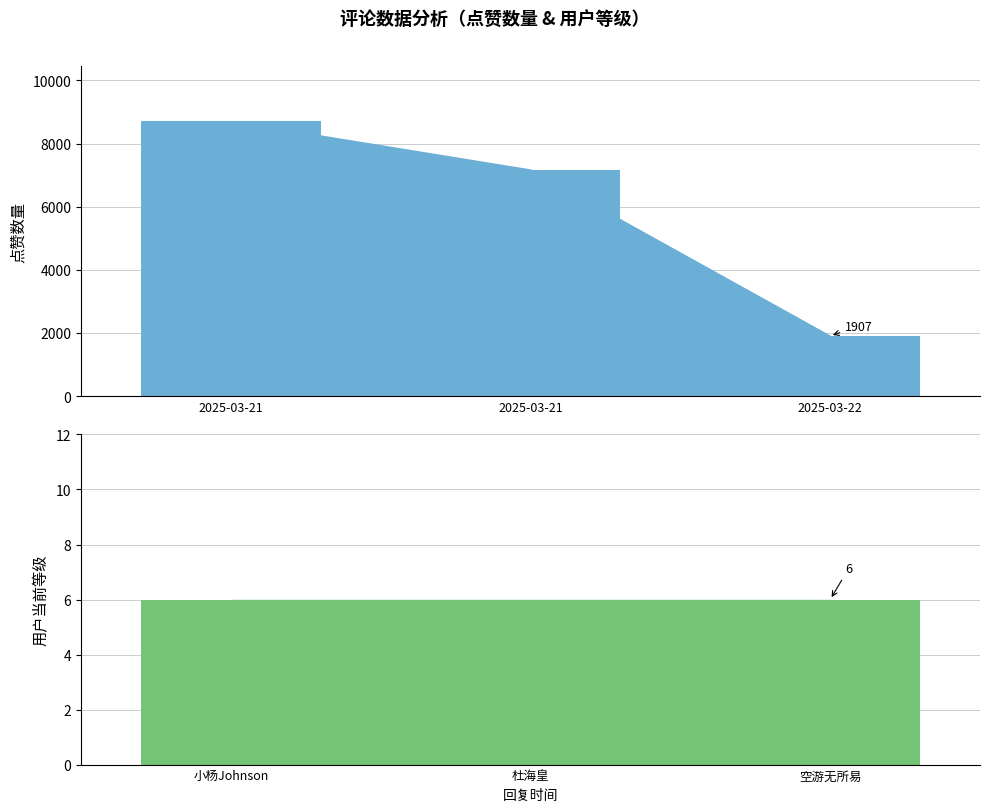

Rank the categories by 点赞数量 value from highest to lowest.

2025-03-21 23:03:27, 2025-03-21 23:06:11, 2025-03-22 02:25:50